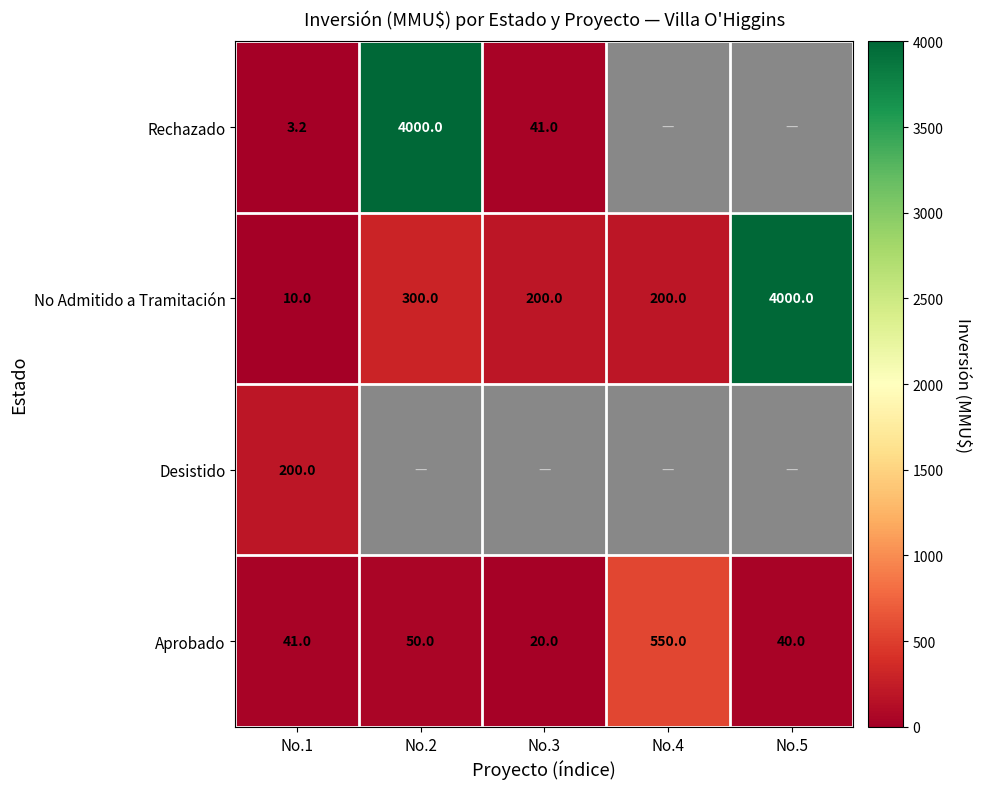

Is it true that Rechazado equals 5210.4 at No.2?

False